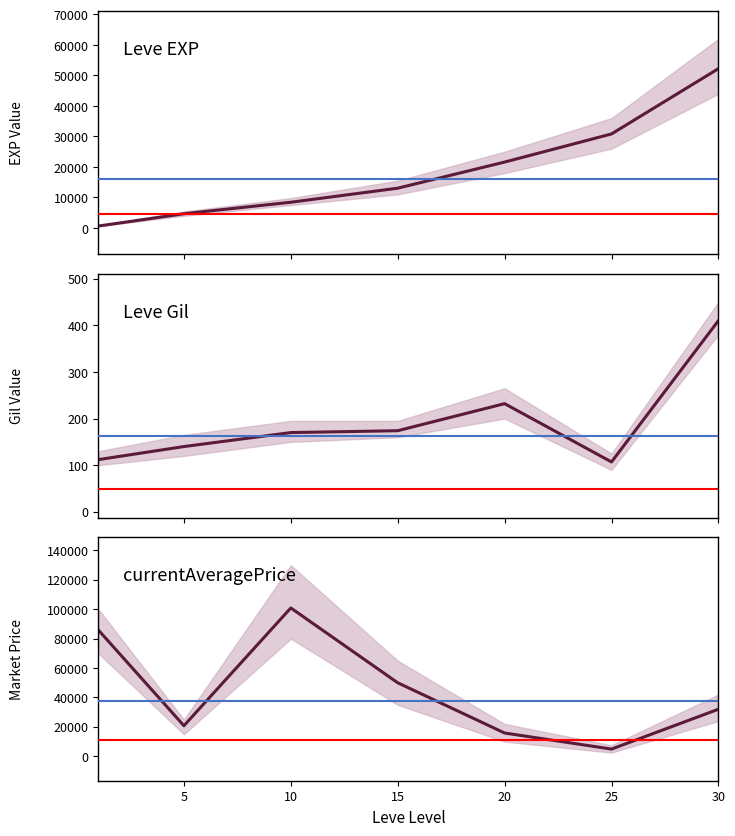

What is the minimum value for Leve EXP?

630.0